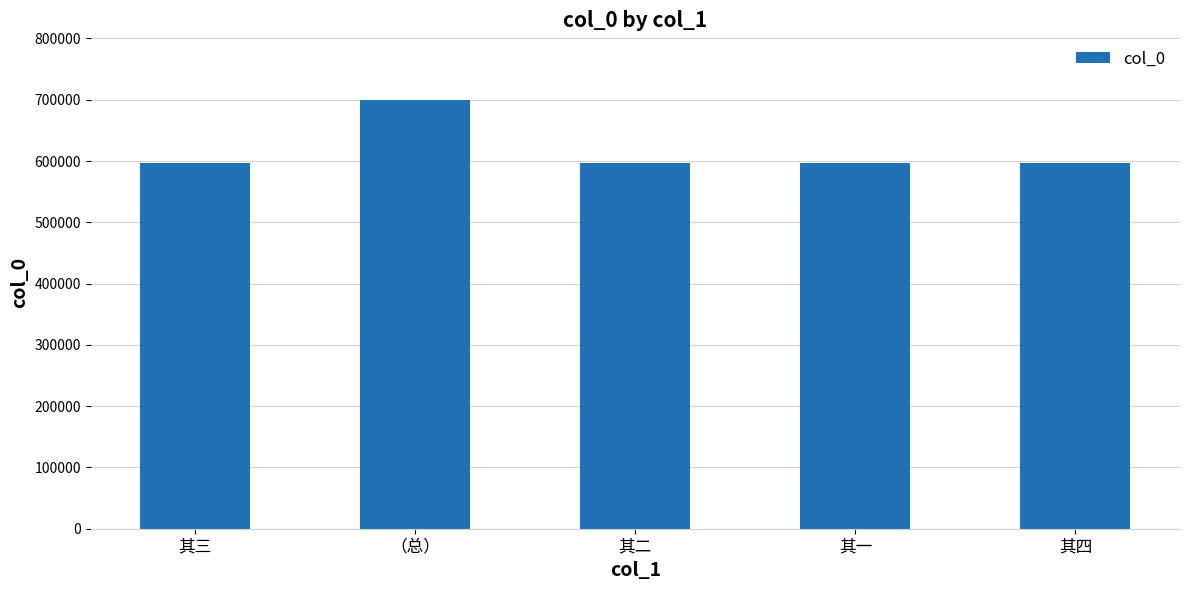

Read the value at （总）.

700100